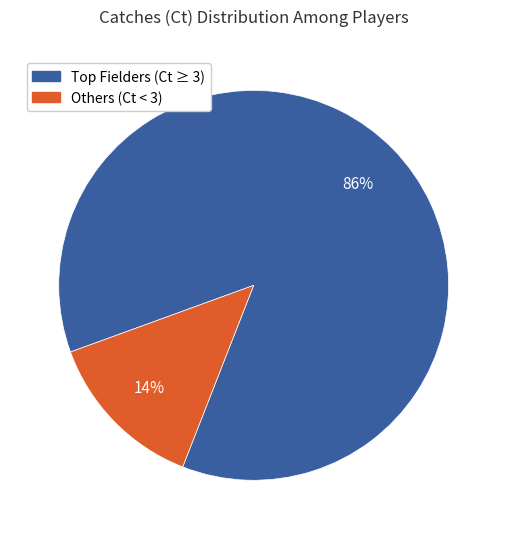

Is there any slice that represents more than half of the pie?

Yes